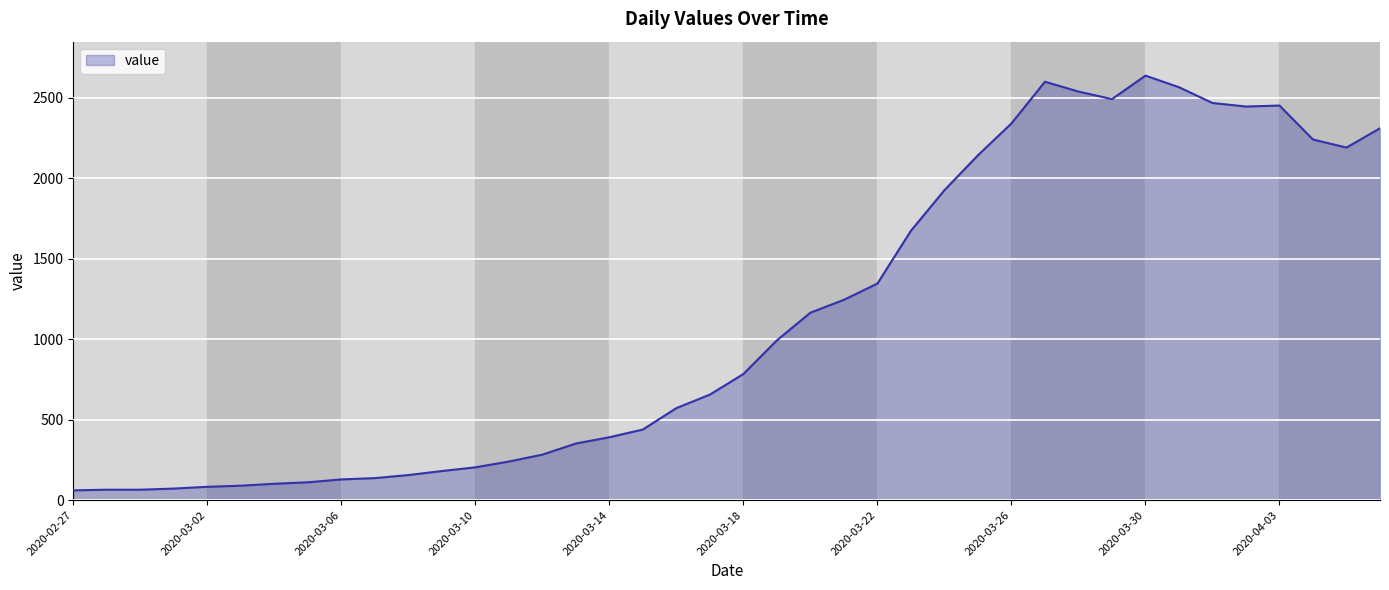

What is the greatest value displayed?

2638